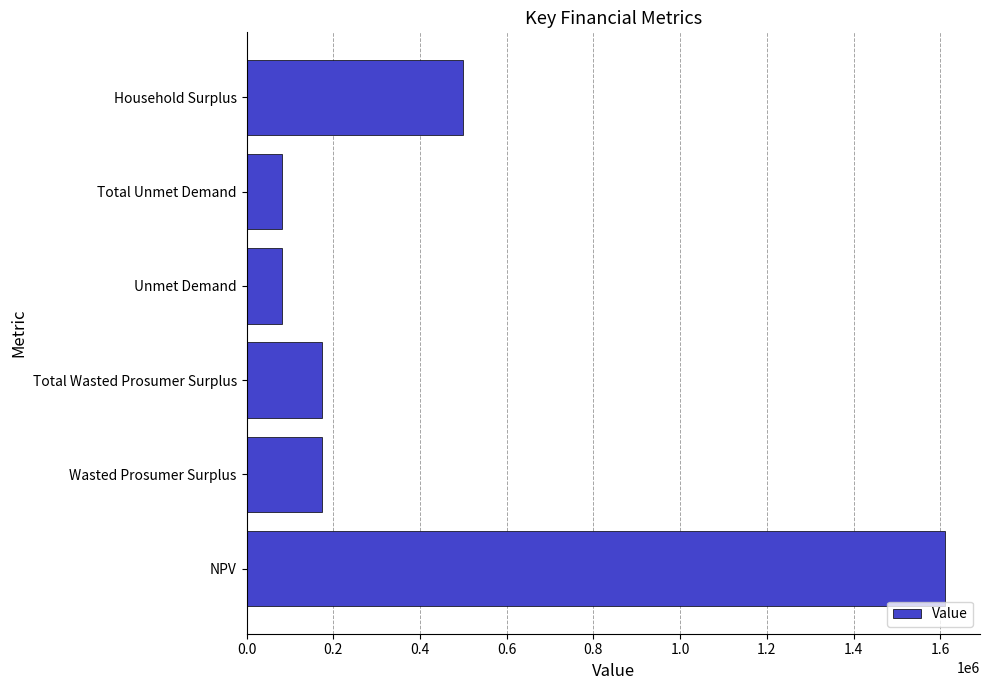

Where is the data nearest to the value 846830?

Household Surplus